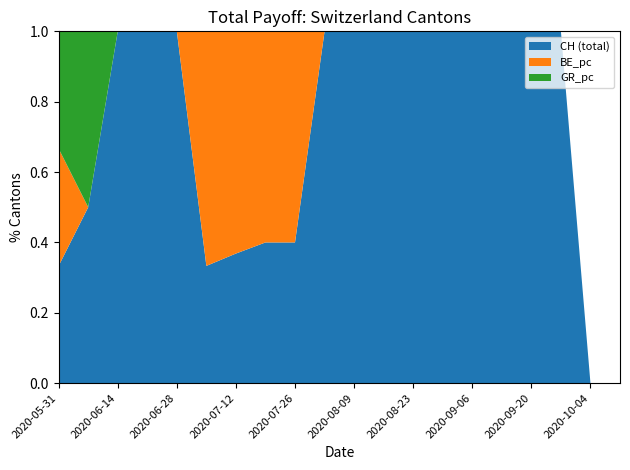

What is the total value across all series at 2020-09-20?

1.0